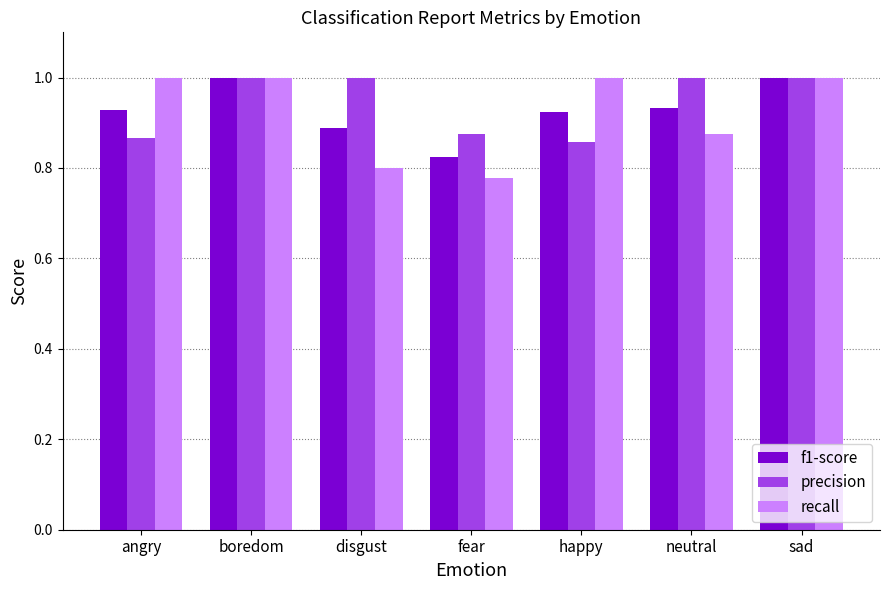

What is the label of the 5th bar from the left?

happy